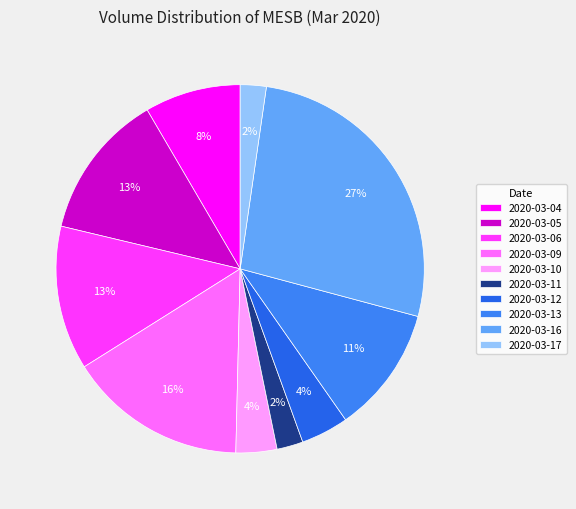

What is the smallest slice in the pie chart?

2020-03-17